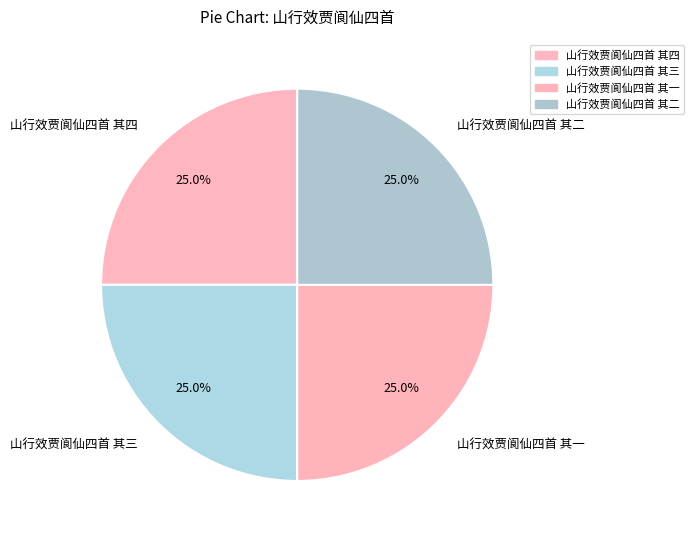

Approximately how many times larger is the value at 山行效贾阆仙四首 其二 compared to 山行效贾阆仙四首 其一?

1.0